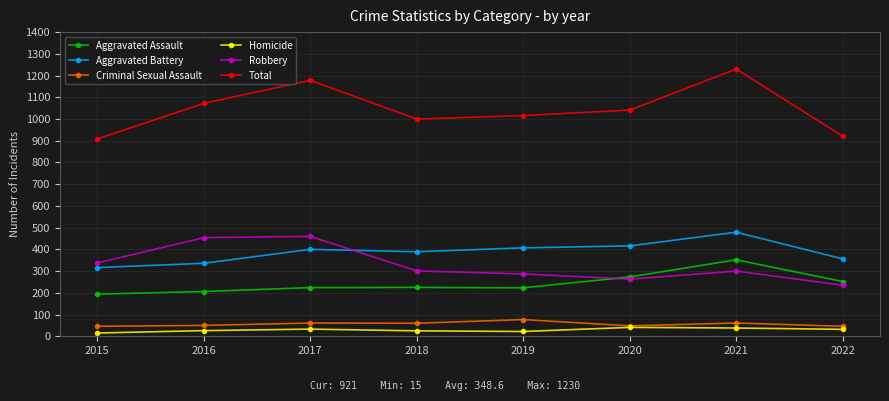

Read the Aggravated Assault value at 2022.

252